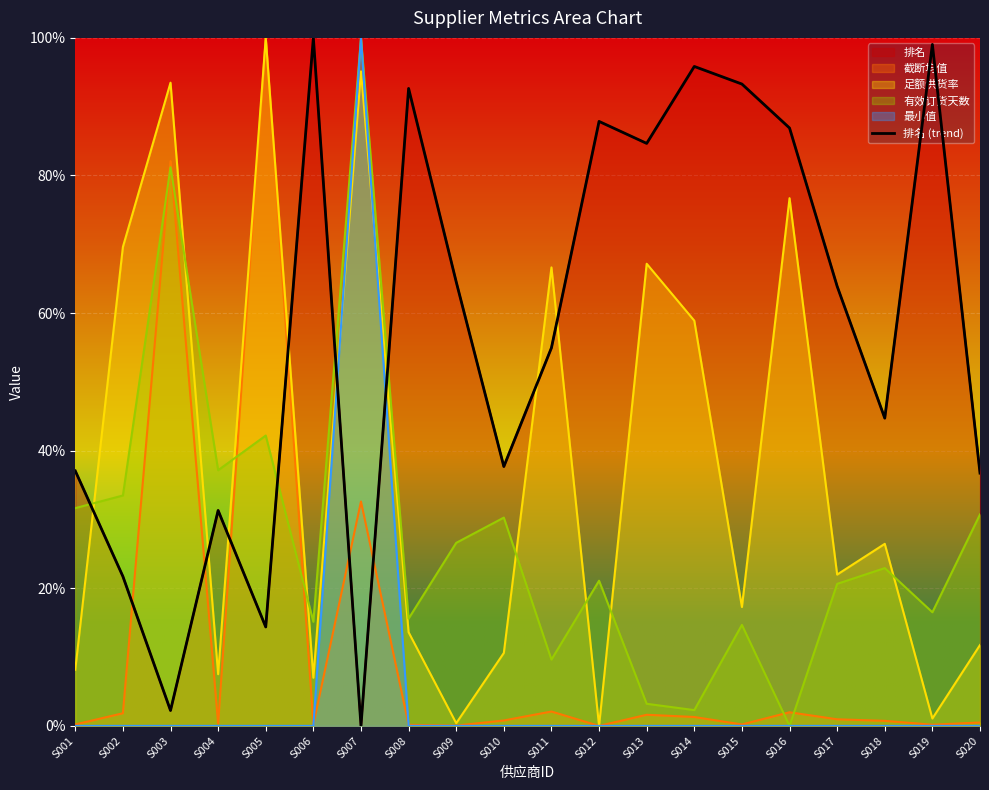

What is the maximum value shown in the chart?

1.0